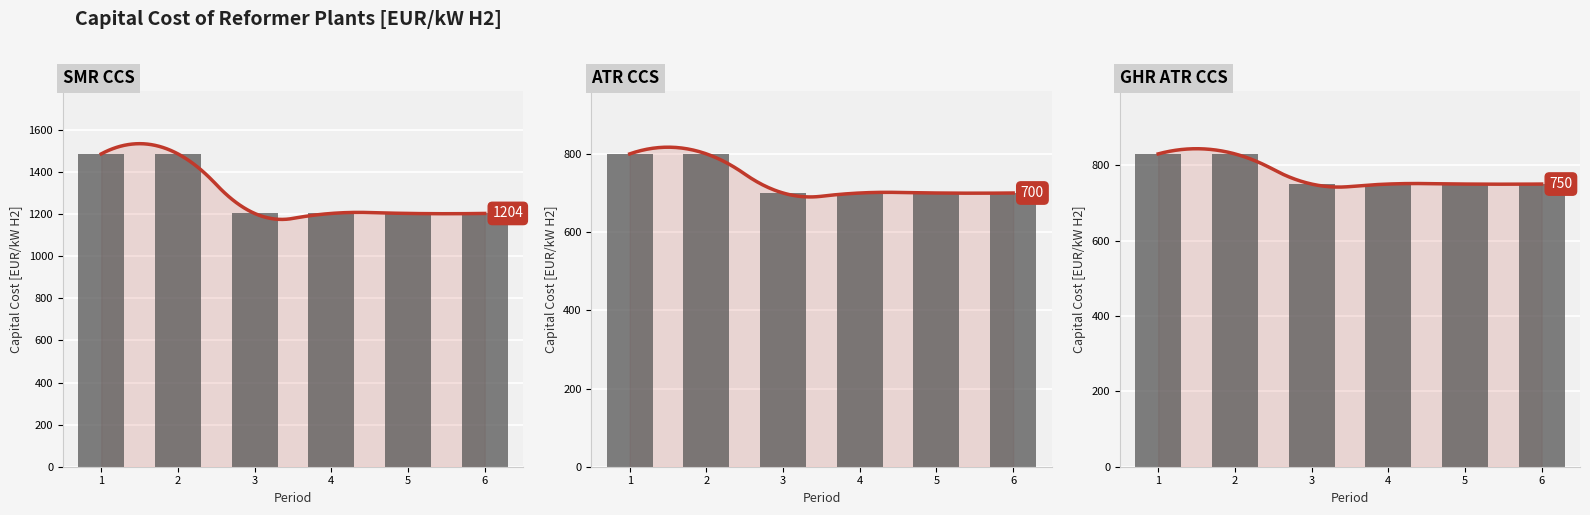

What is the difference between the maximum and minimum values in the SMR_CCS series?

283